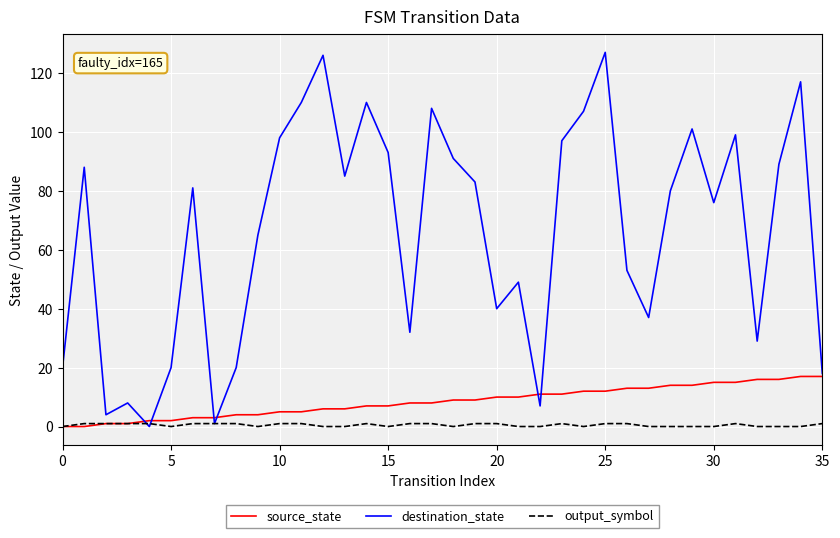

List the series in order of their peak value, lowest first.

output_symbol, source_state, destination_state